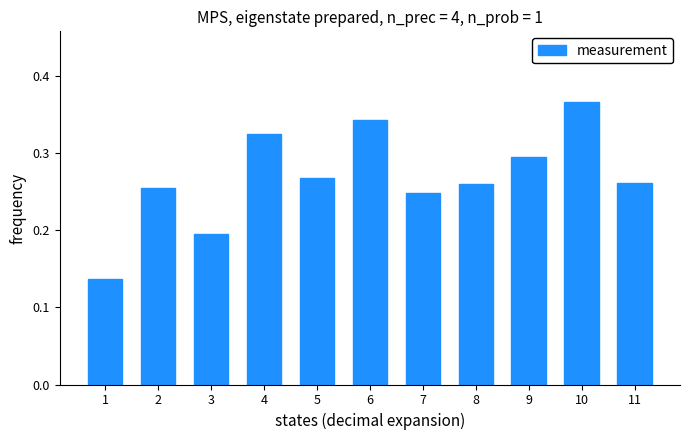

Which label corresponds to the largest value in the chart?

10